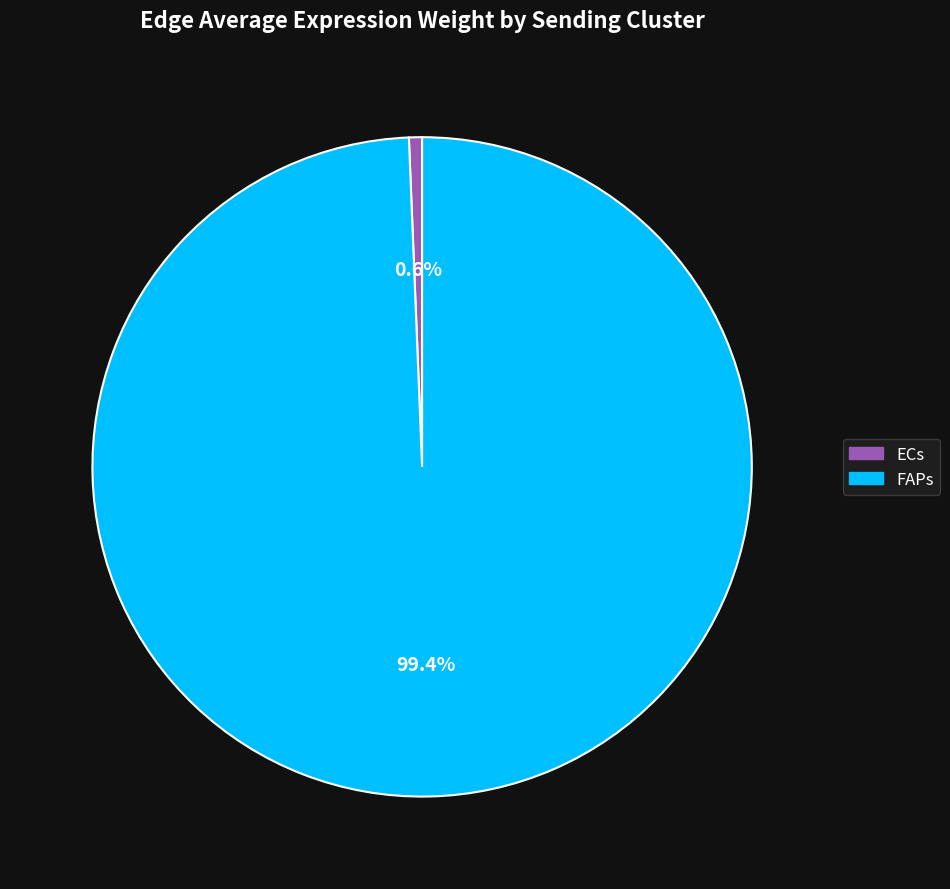

Between FAPs and ECs, which is larger?

FAPs